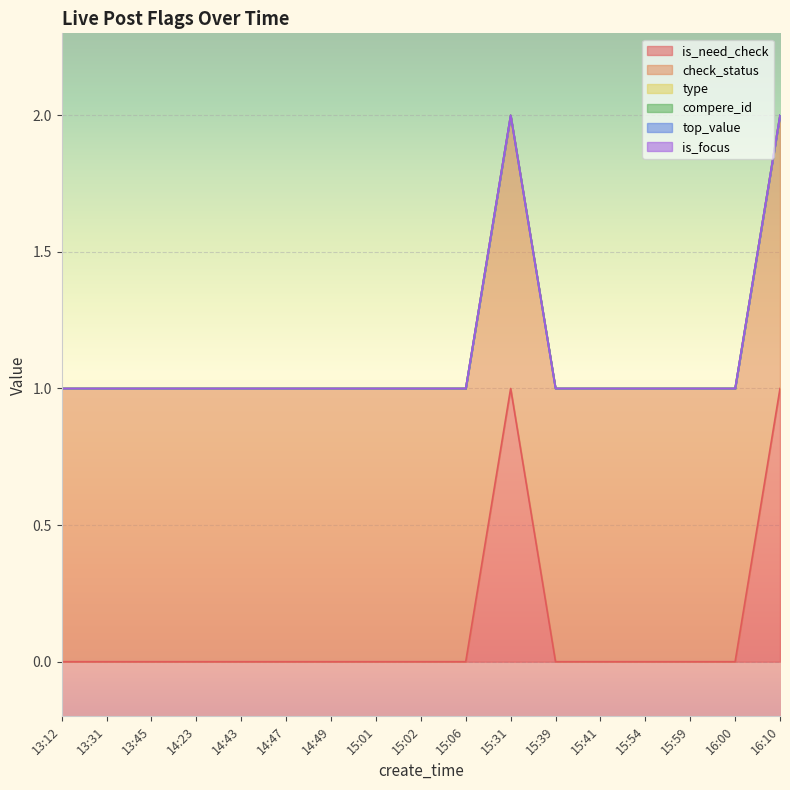

Between 15:01 and 16:10, which series saw the biggest shift?

is_need_check